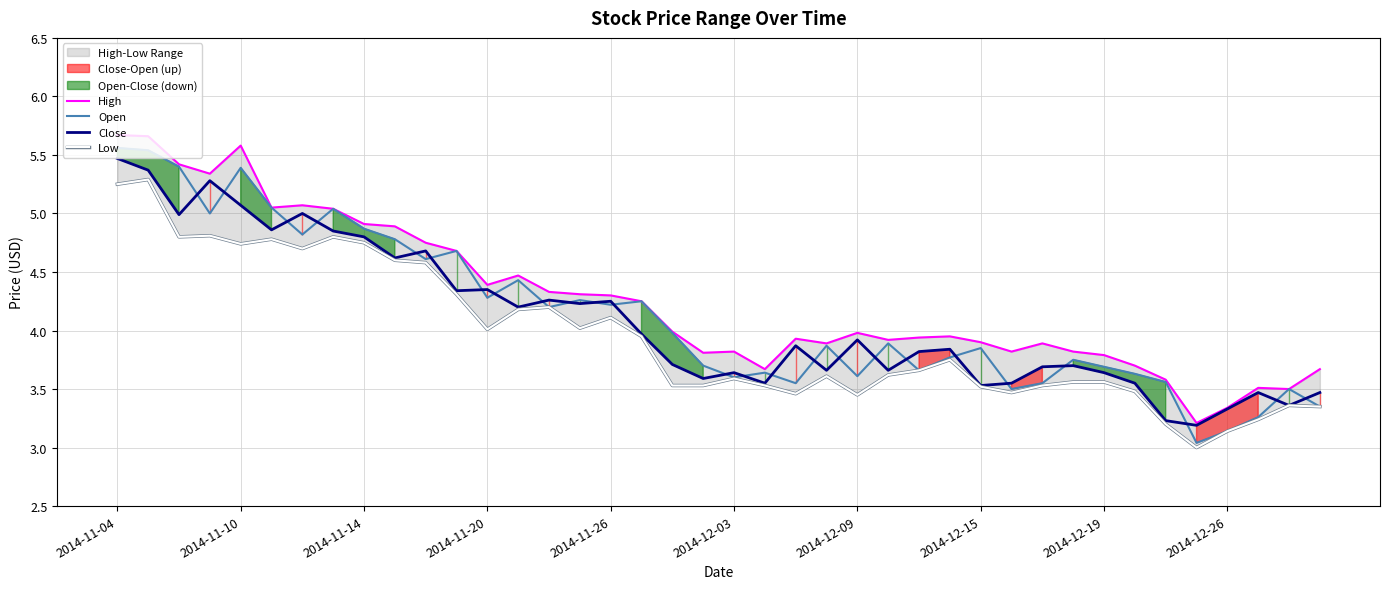

Is it true that Close equals 3.3 at 2014-12-26?

True